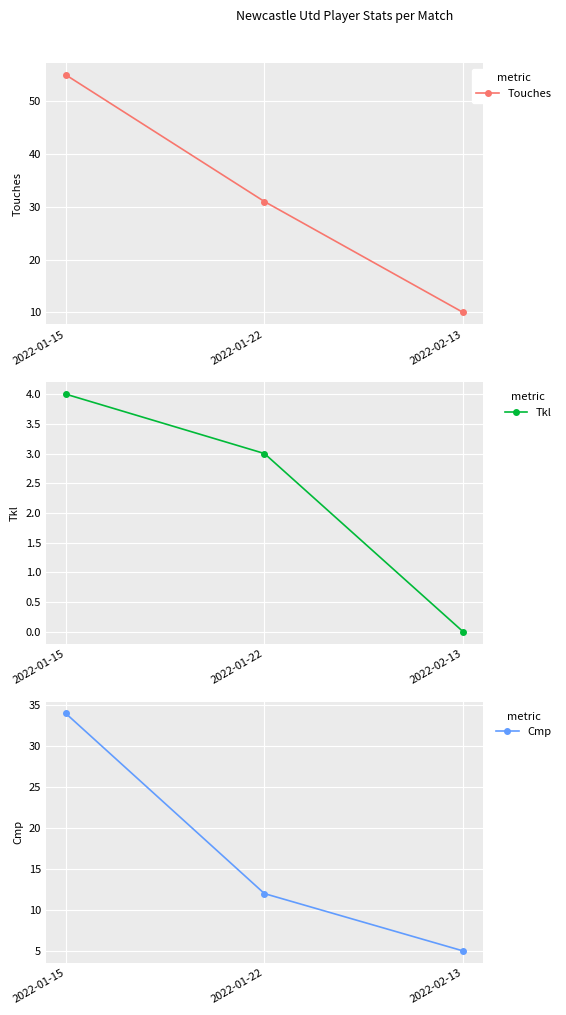

At which label does Cmp first exceed 12?

2022-01-15